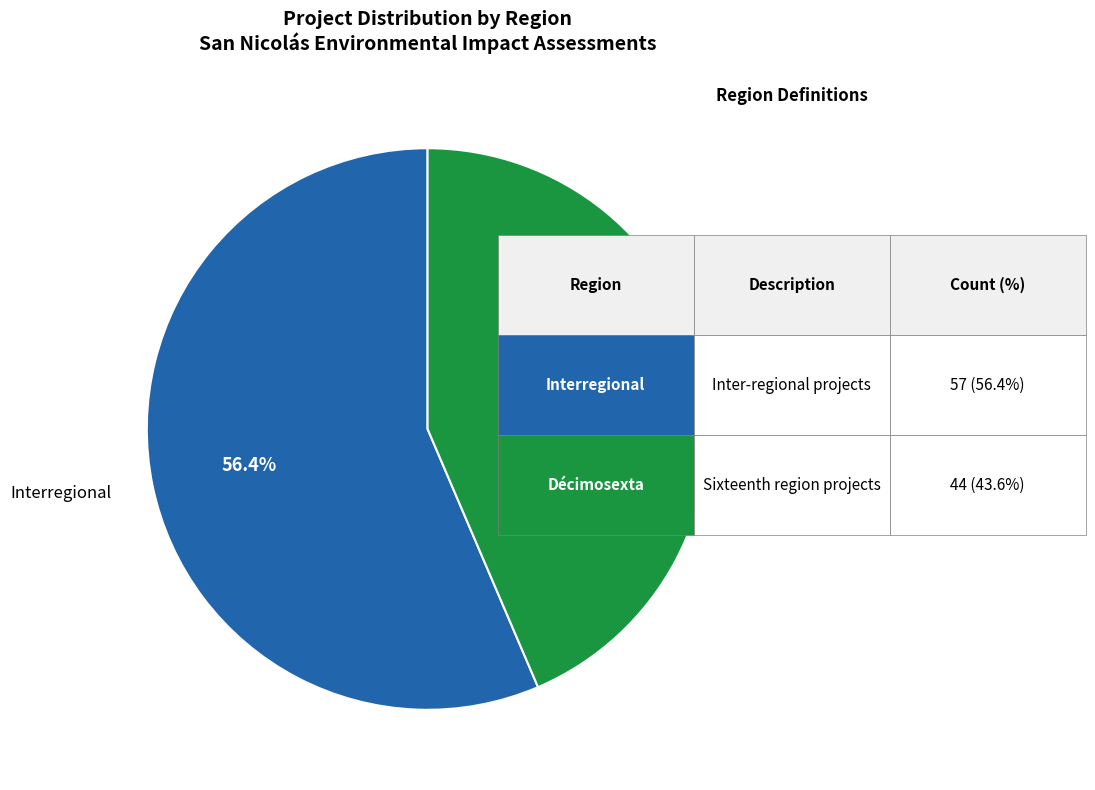

Which slice is the smallest?

Décimosexta